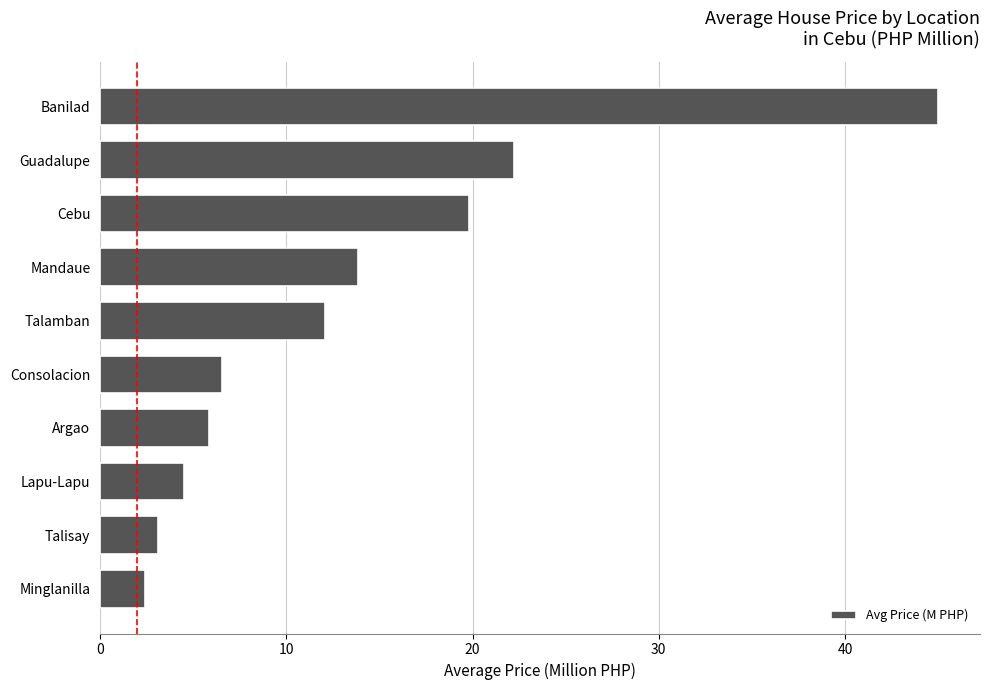

What is the approximate value at Talisay?

3.1